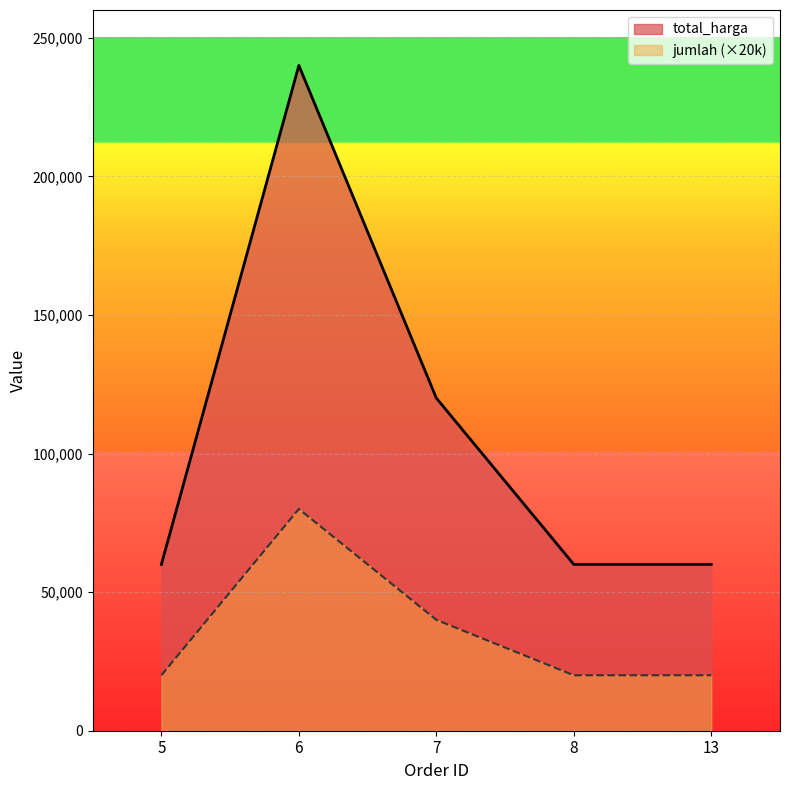

Which series has the largest total across all categories?

total_harga